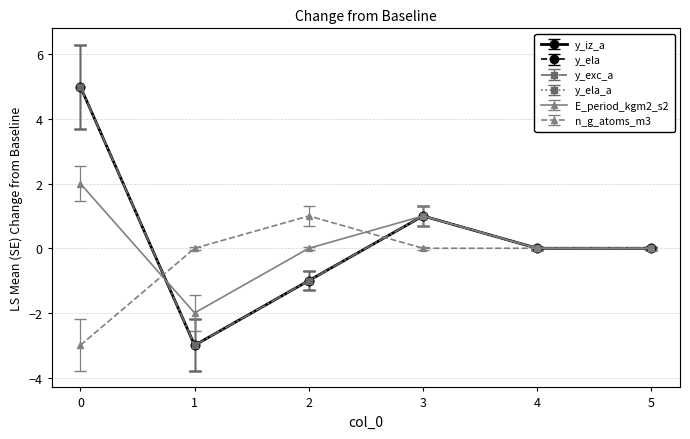

What is the difference between the maximum and minimum values in the E_period_kgm2_s2 series?

4